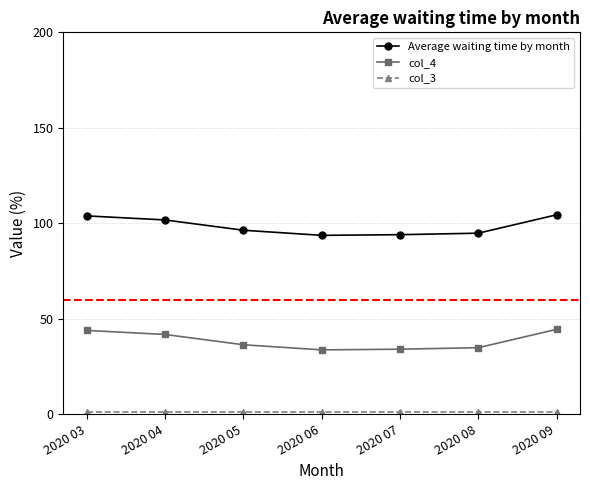

Count the number of data series in this chart.

3